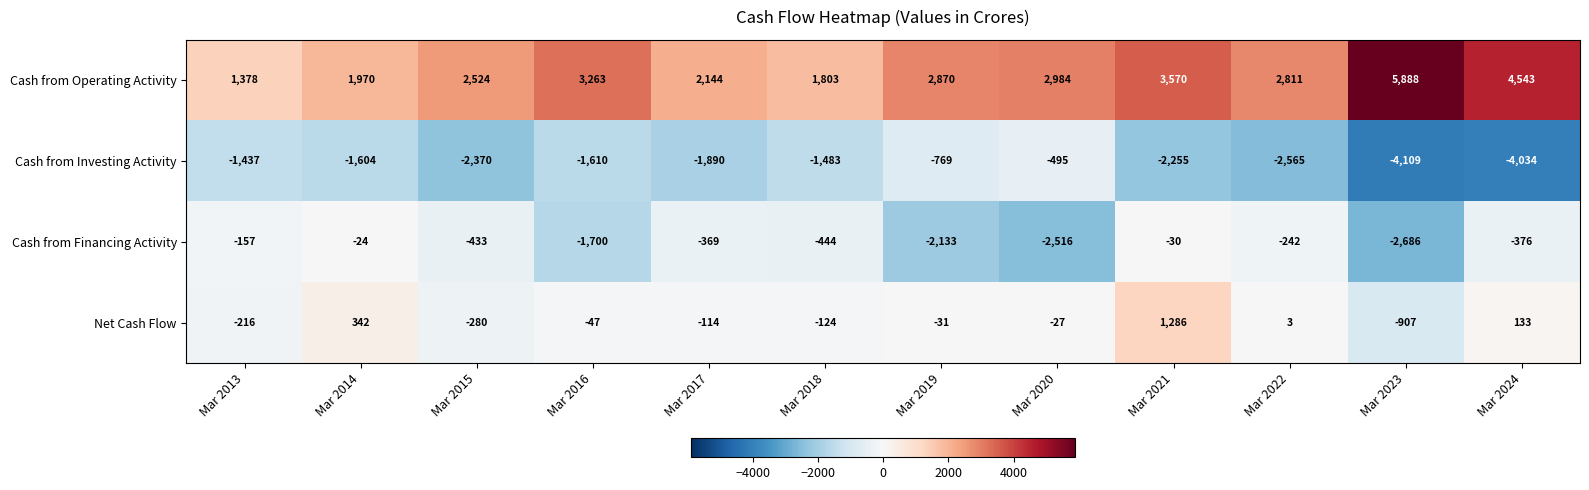

At which category does the chart reach its peak across all series?

Mar 2023